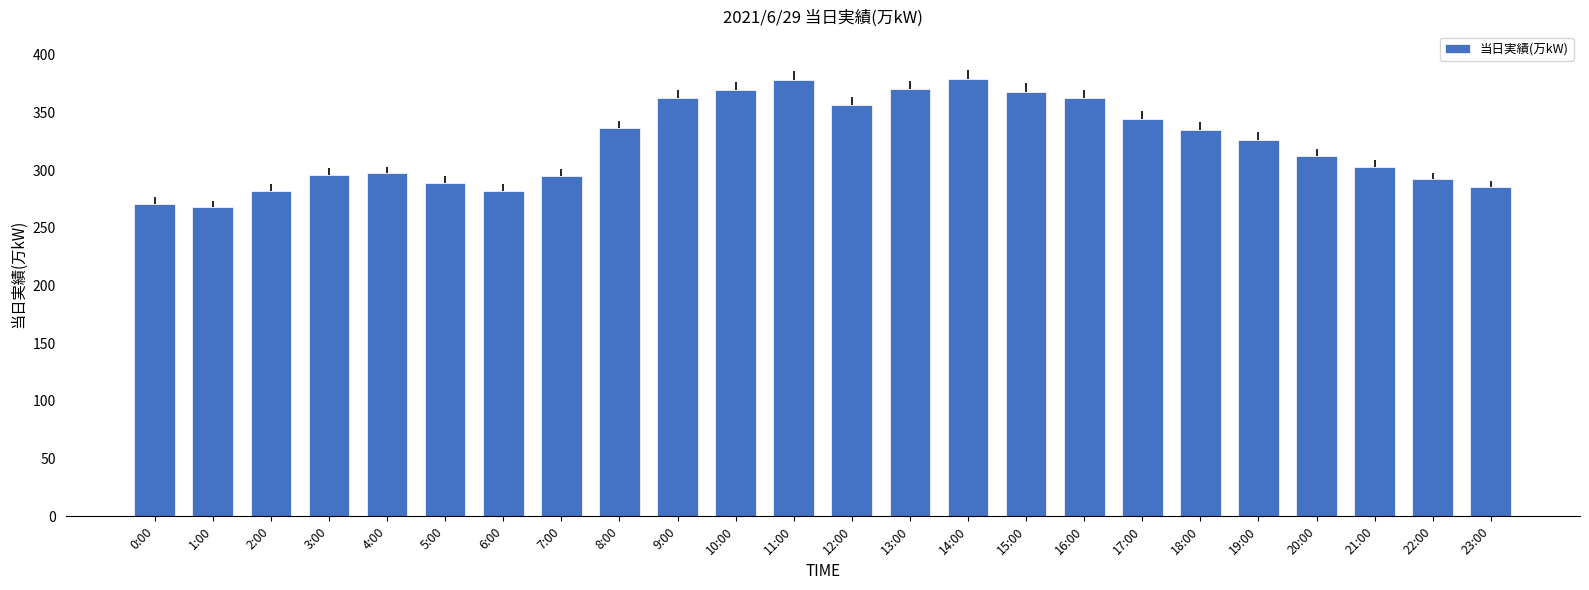

What is the label of the 24th bar from the right?

0:00